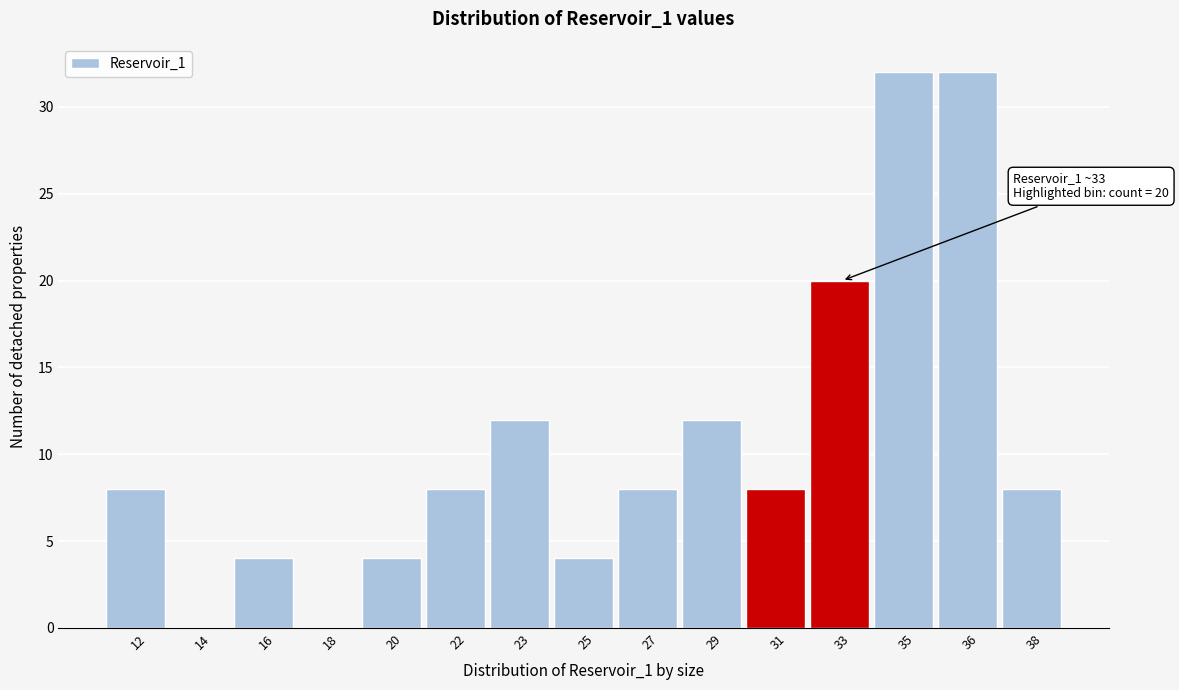

Reading left to right, extract all data points from this chart.

12=8	14=0	16=4	18=0	20=4	22=8	23=12	25=4	27=8	29=12	31=8	33=20	35=32	36=32	38=8